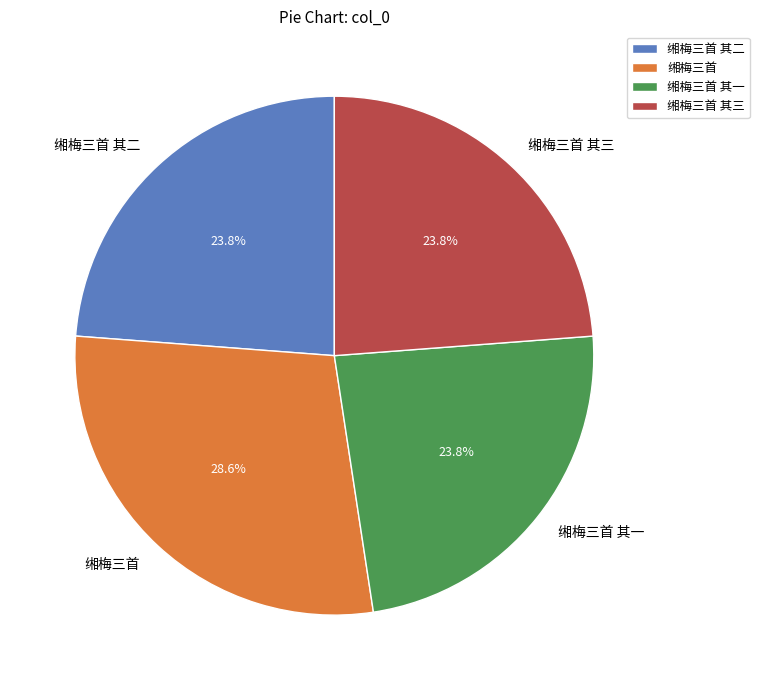

Which category has the biggest portion of the pie?

缃梅三首